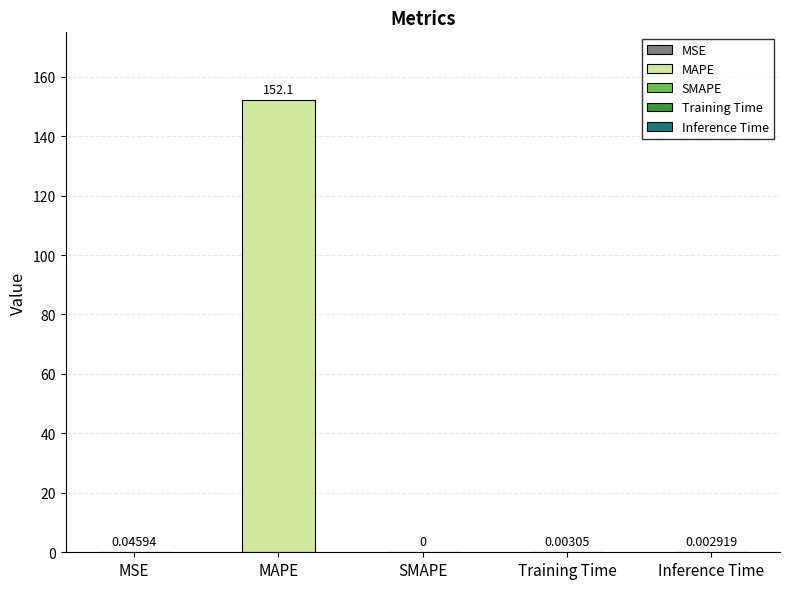

What is the label of the 1st bar from the right?

Inference Time